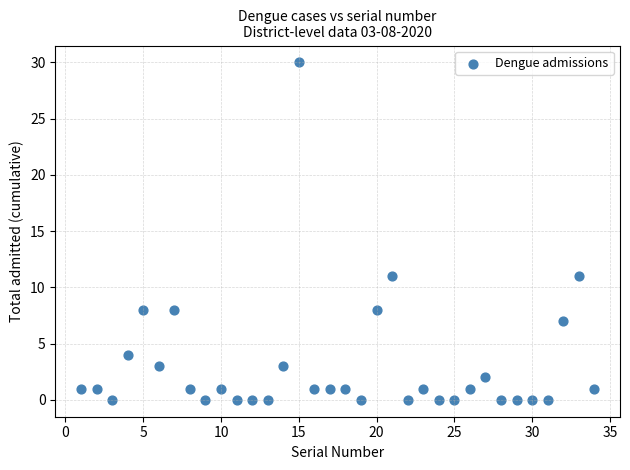

What is the range of Y values (max minus min)?

30